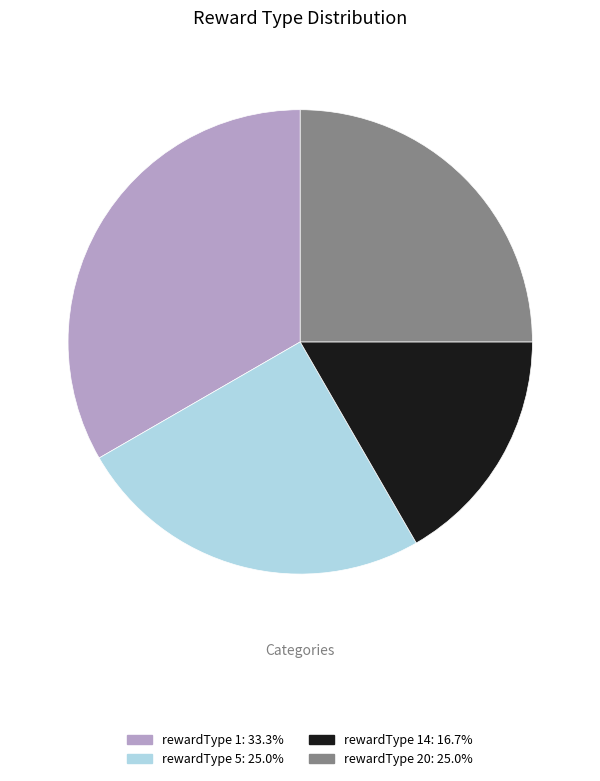

Is there any slice that represents more than half of the pie?

No